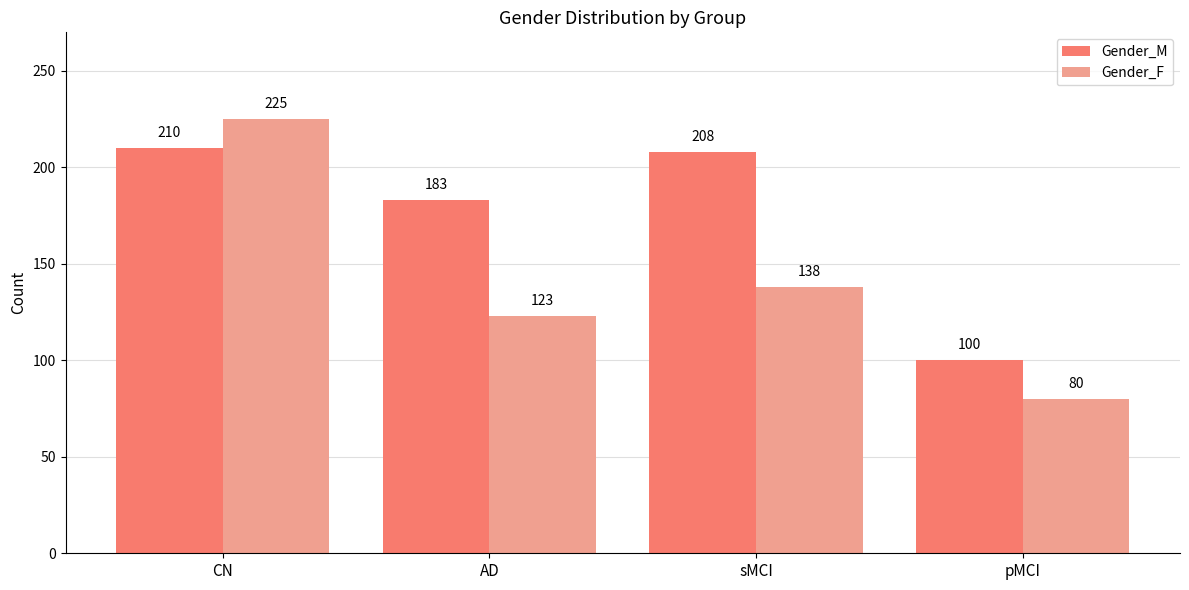

What is the approximate value of Gender_F at CN?

225